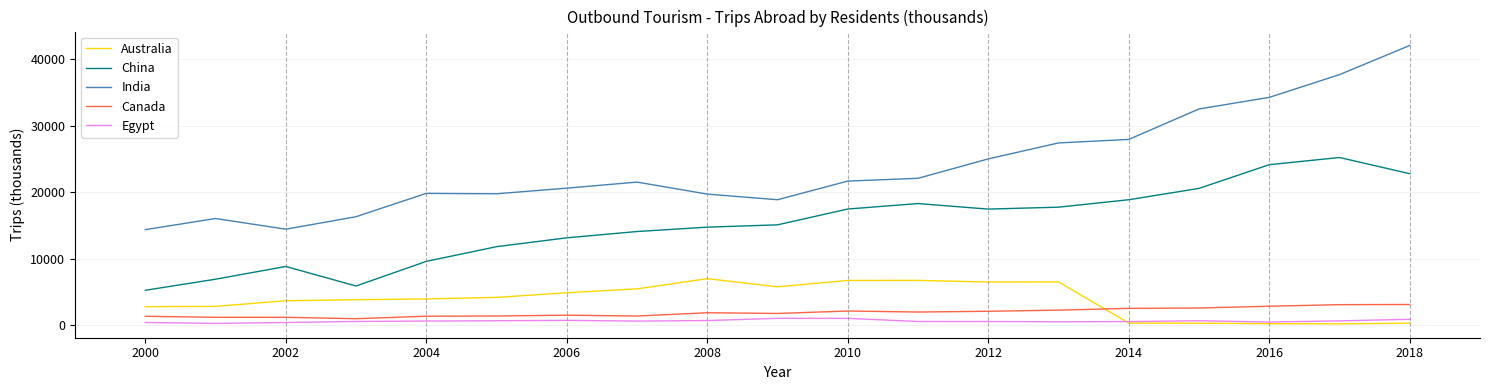

What is the maximum value shown in the chart?

42096